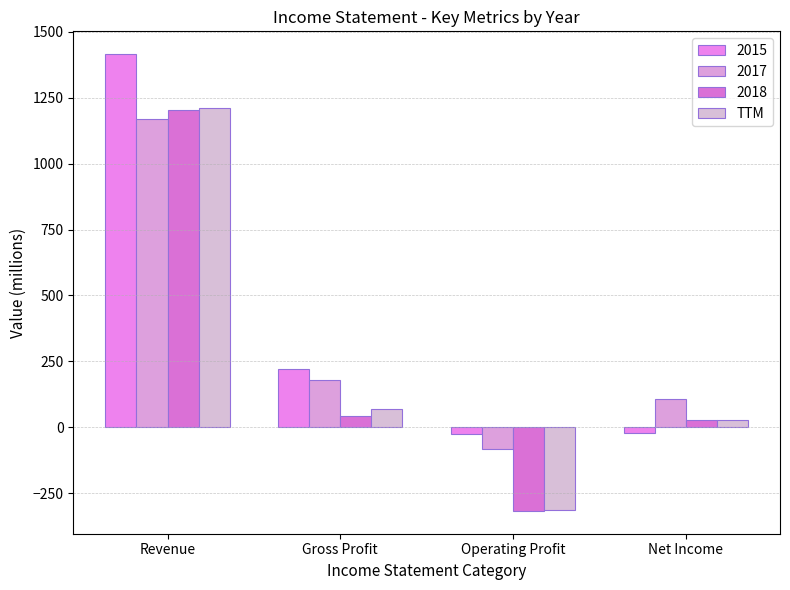

Count the number of categories in the chart.

4